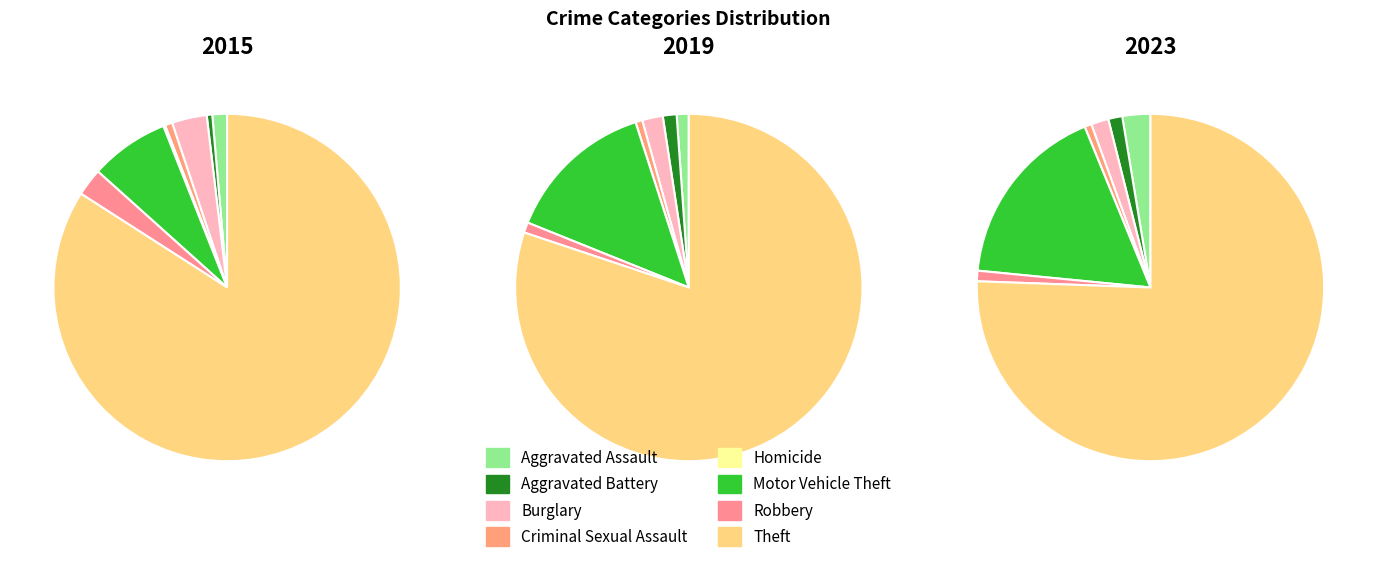

Does Theft account for over 50% of the chart?

Yes